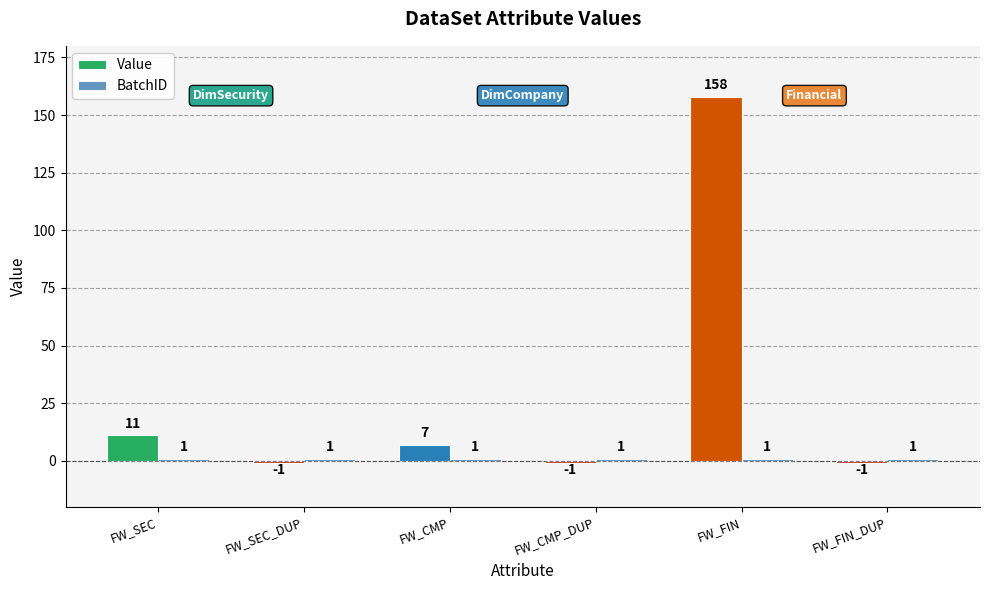

Which series changed the most between FW_CMP and FW_FIN?

Value